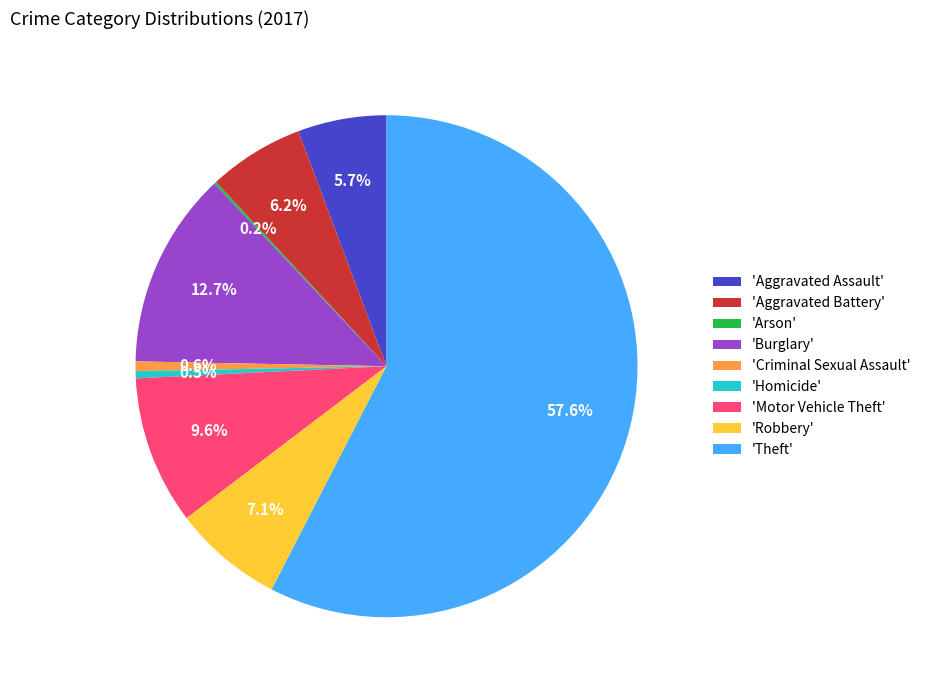

Which slice is the largest?

'Theft'